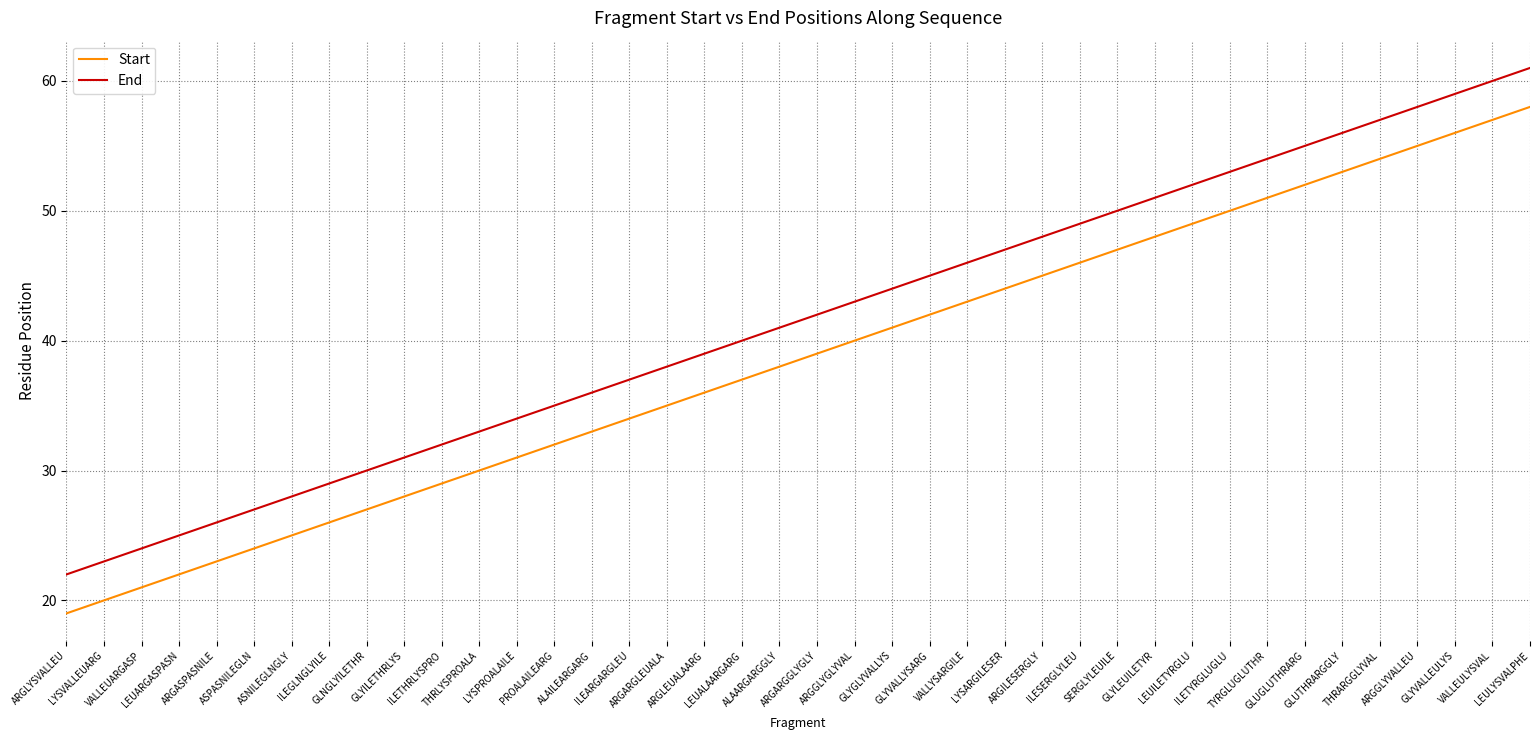

Where is Start nearest to the value 38?

ALAARGARGGLY